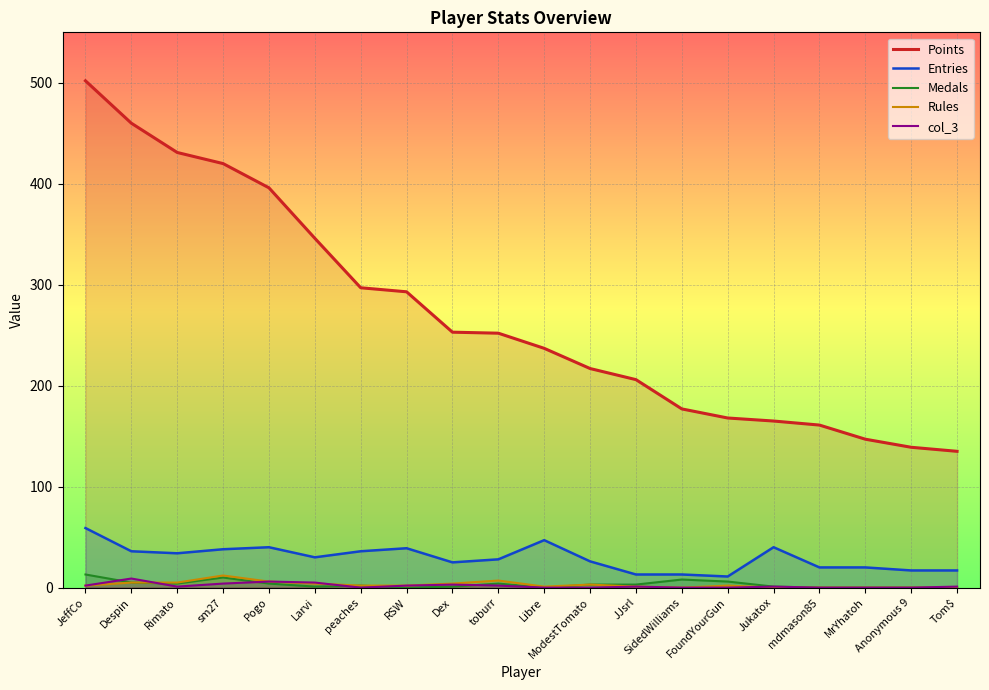

What are all the series names shown in the legend?

Points, Entries, Medals, Rules, col_3